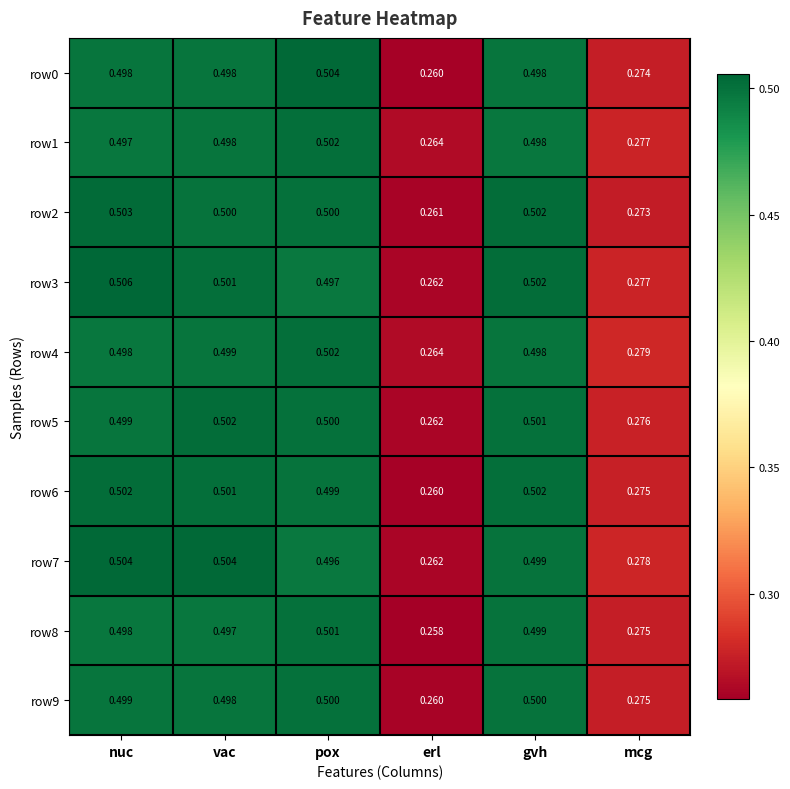

At which label is row1 closest to 0?

erl